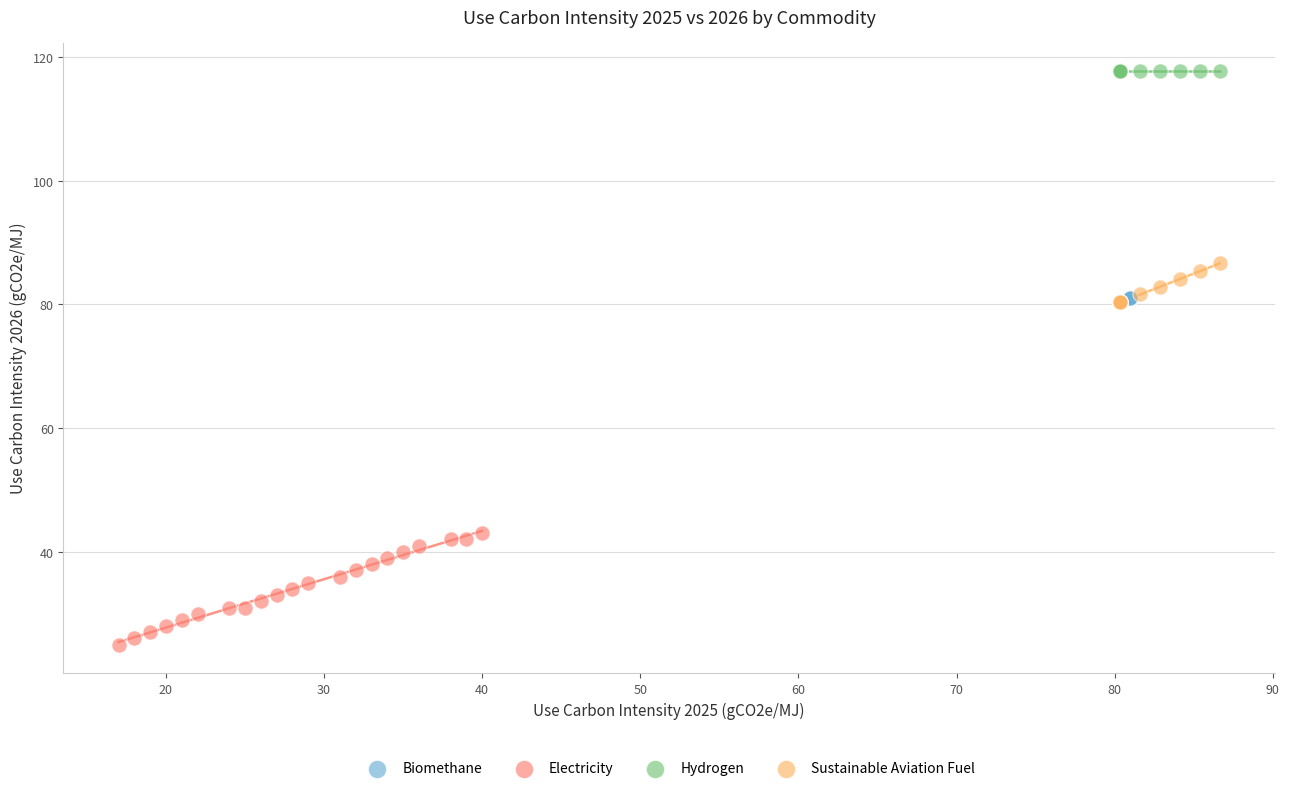

Which series contains the lowest Y value?

Electricity